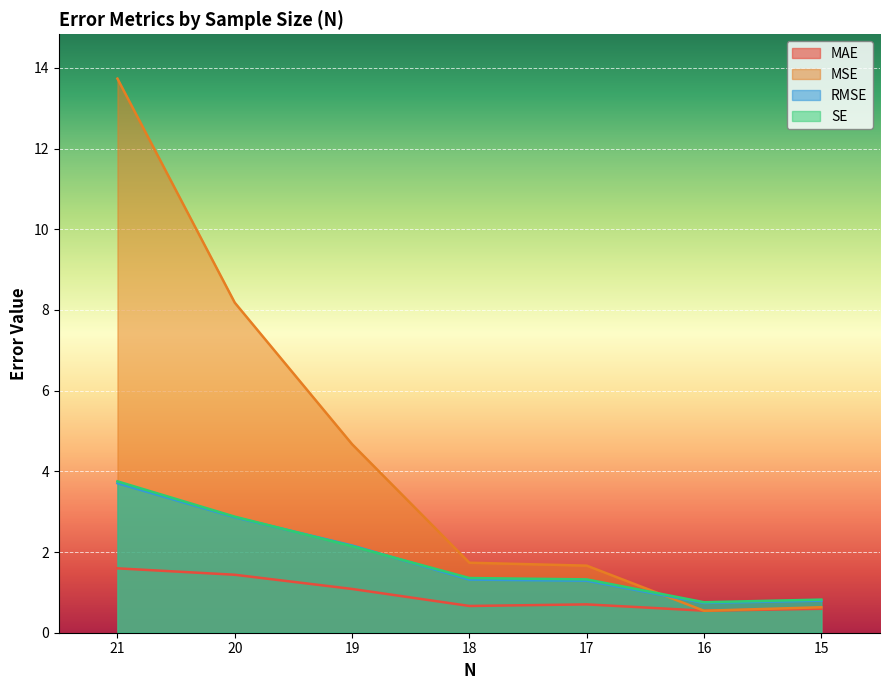

What is the smallest value displayed?

0.5